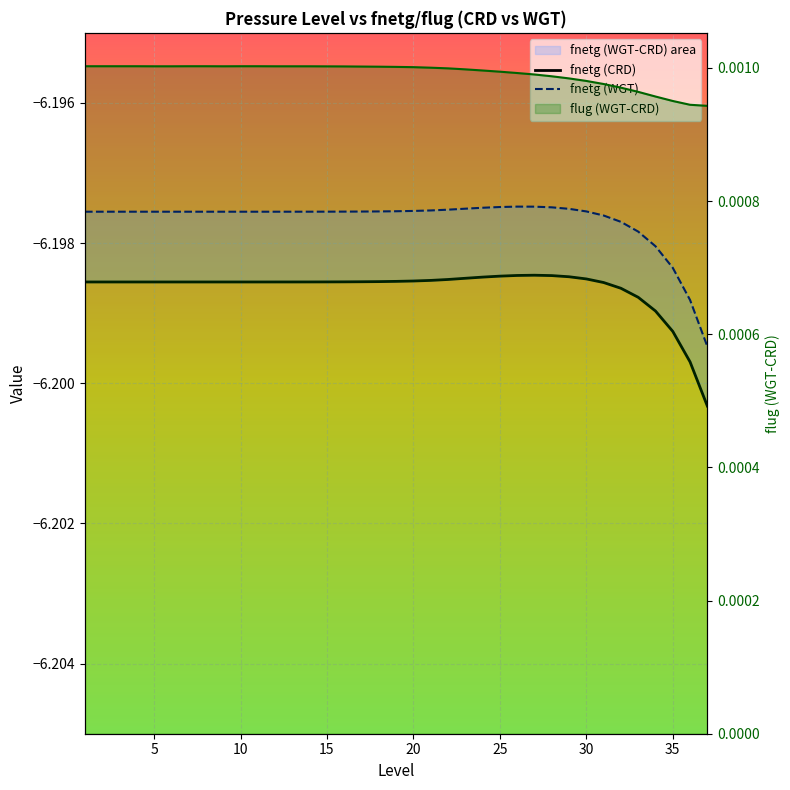

Reading right to left, extract all data points from this chart.

fnetg (CRD): -6.2	-6.2	-6.2	-6.2	-6.2	-6.2	-6.2	-6.2	-6.2	-6.2	-6.2	-6.2	-6.2	-6.2	-6.2	-6.2	-6.2	-6.2	-6.2	-6.2	-6.2	-6.2	-6.2	-6.2	-6.2	-6.2	-6.2	-6.2	-6.2	-6.2	-6.2	-6.2	-6.2	-6.2	-6.2	-6.2	-6.2
fnetg (WGT): -6.2	-6.2	-6.2	-6.2	-6.2	-6.2	-6.2	-6.2	-6.2	-6.2	-6.2	-6.2	-6.2	-6.2	-6.2	-6.2	-6.2	-6.2	-6.2	-6.2	-6.2	-6.2	-6.2	-6.2	-6.2	-6.2	-6.2	-6.2	-6.2	-6.2	-6.2	-6.2	-6.2	-6.2	-6.2	-6.2	-6.2
flug (WGT-CRD): 0.0	0.0	0.0	0.0	0.0	0.0	0.0	0.0	0.0	0.0	0.0	0.0	0.0	0.0	0.0	0.0	0.0	0.0	0.0	0.0	0.0	0.0	0.0	0.0	0.0	0.0	0.0	0.0	0.0	0.0	0.0	0.0	0.0	0.0	0.0	0.0	0.0